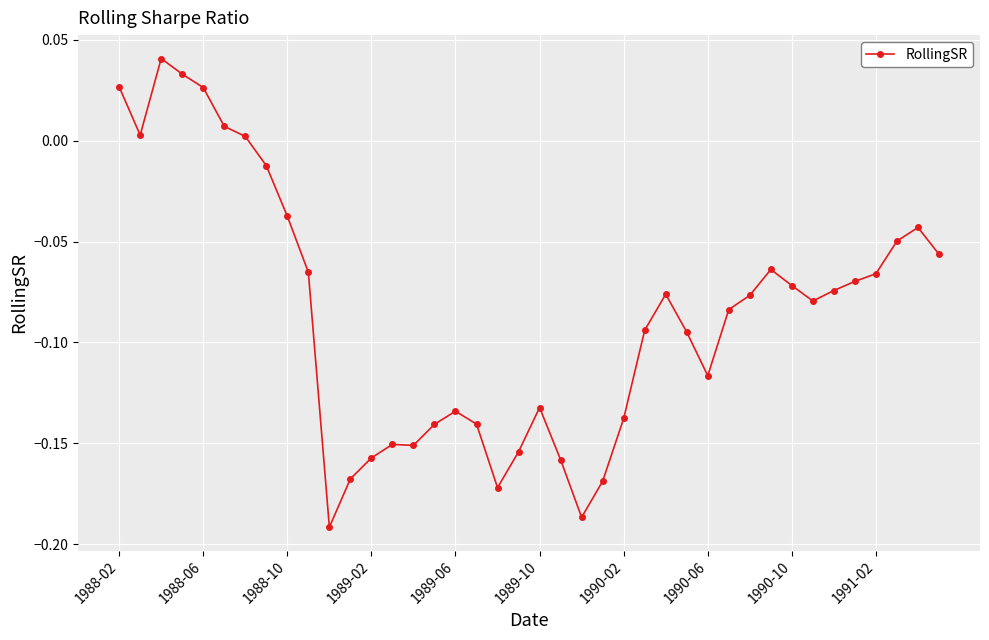

True or false: the data has more than 2 interior local peaks.

True